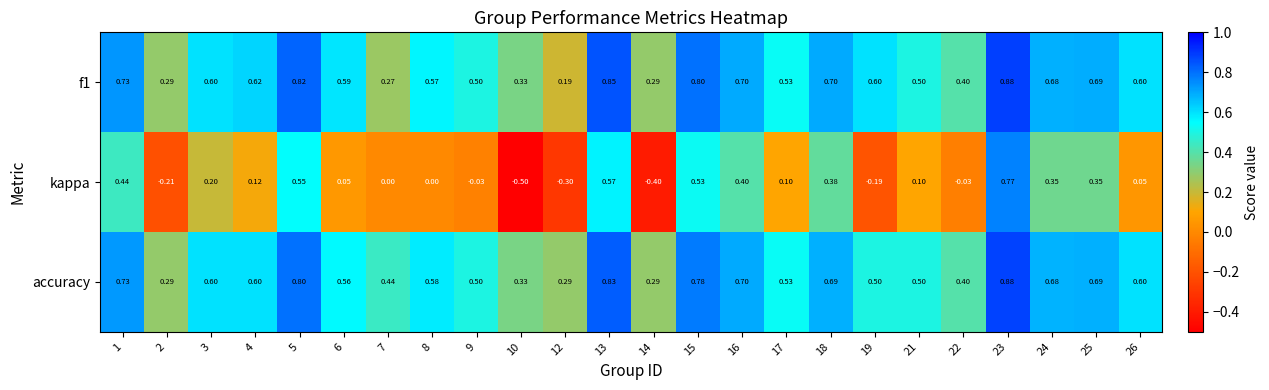

What is the total value across all series at 9?

1.0